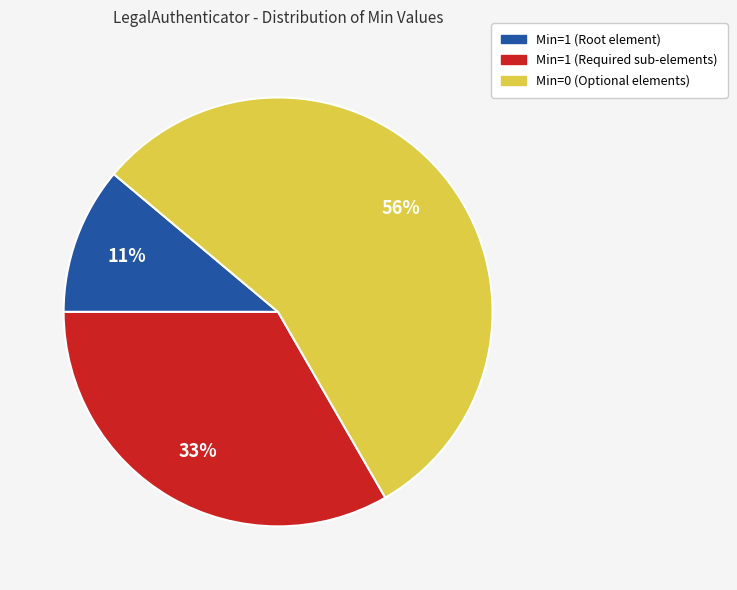

Does any single category account for the majority?

Yes